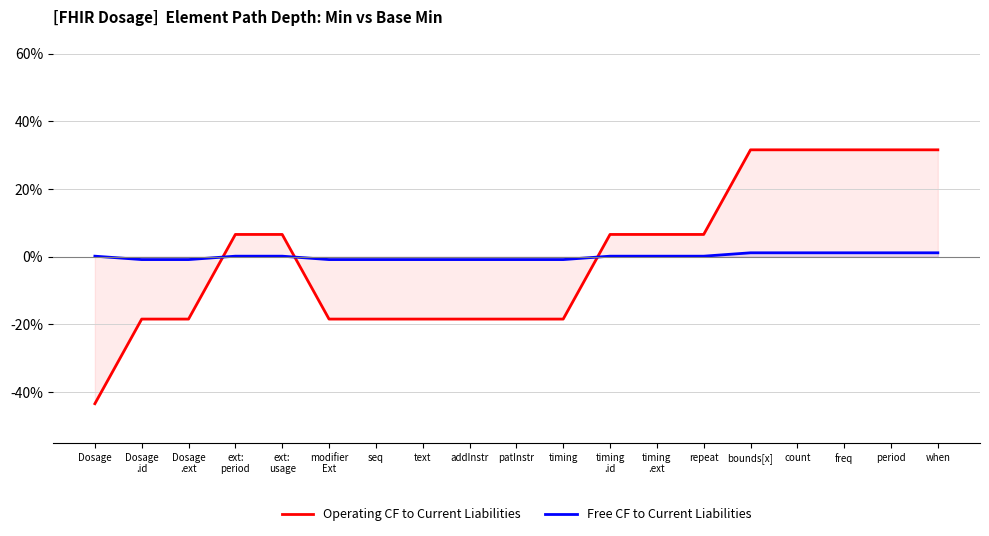

Rank the categories by Free CF to Current Liabilities value from lowest to highest.

Dosage
.id, Dosage
.ext, modifier
Ext, seq, text, addInstr, patInstr, timing, Dosage, ext:
period, ext:
usage, timing
.id, timing
.ext, repeat, bounds[x], count, freq, period, when